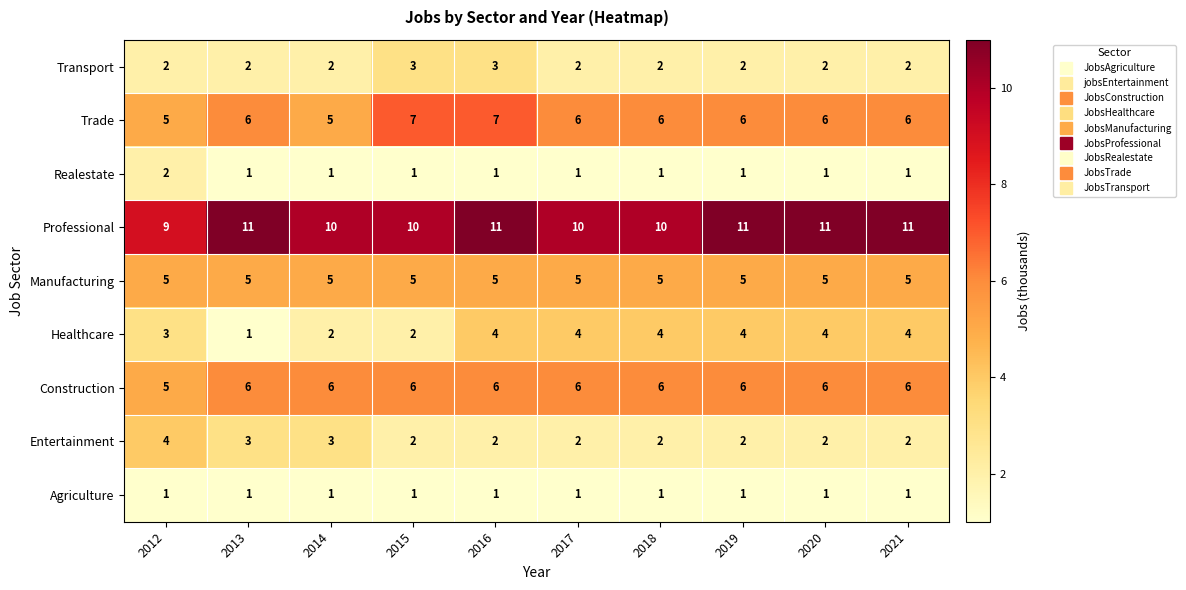

True or false: Trade has a value of 2 at 2014.

False